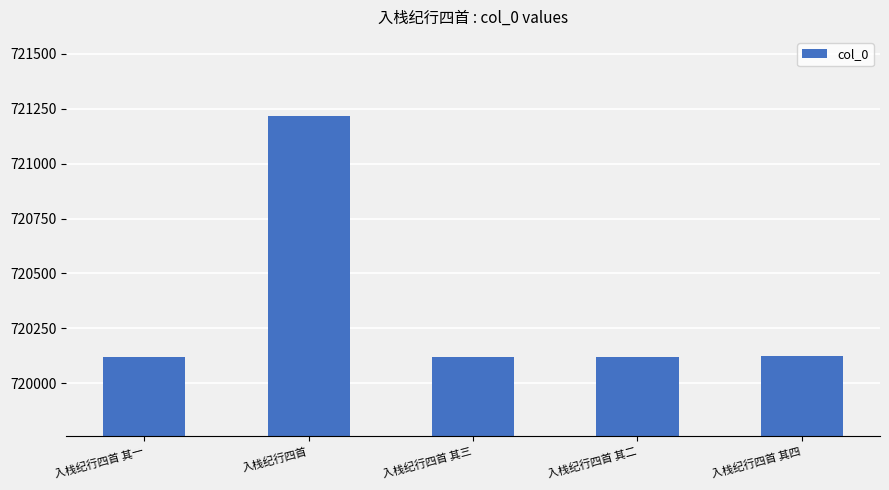

How many data points are less than 720122?

2